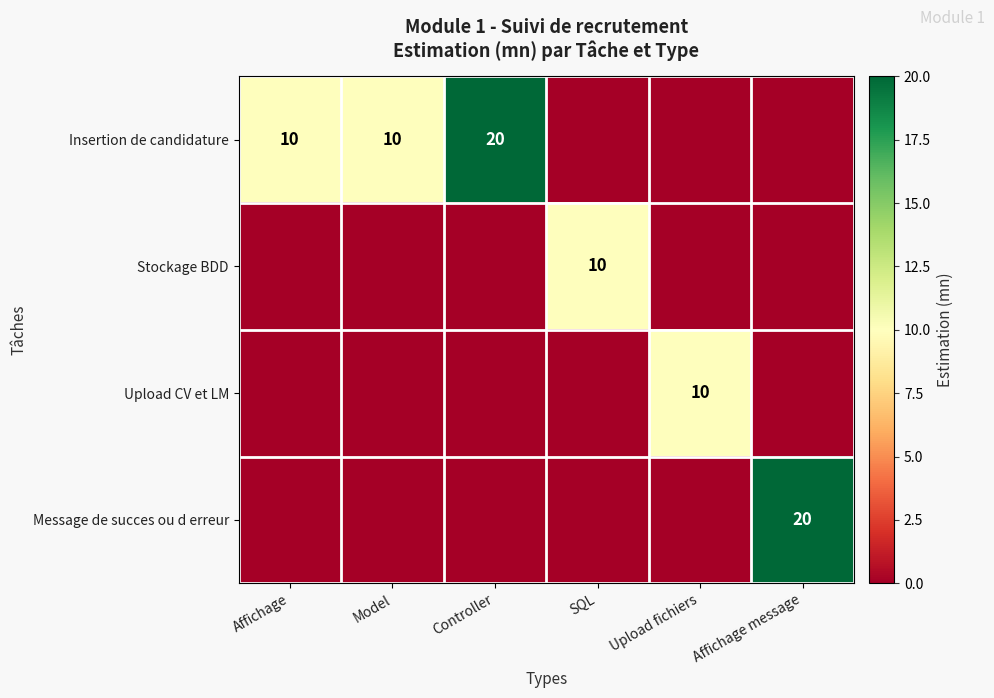

Count the number of data series in this chart.

4